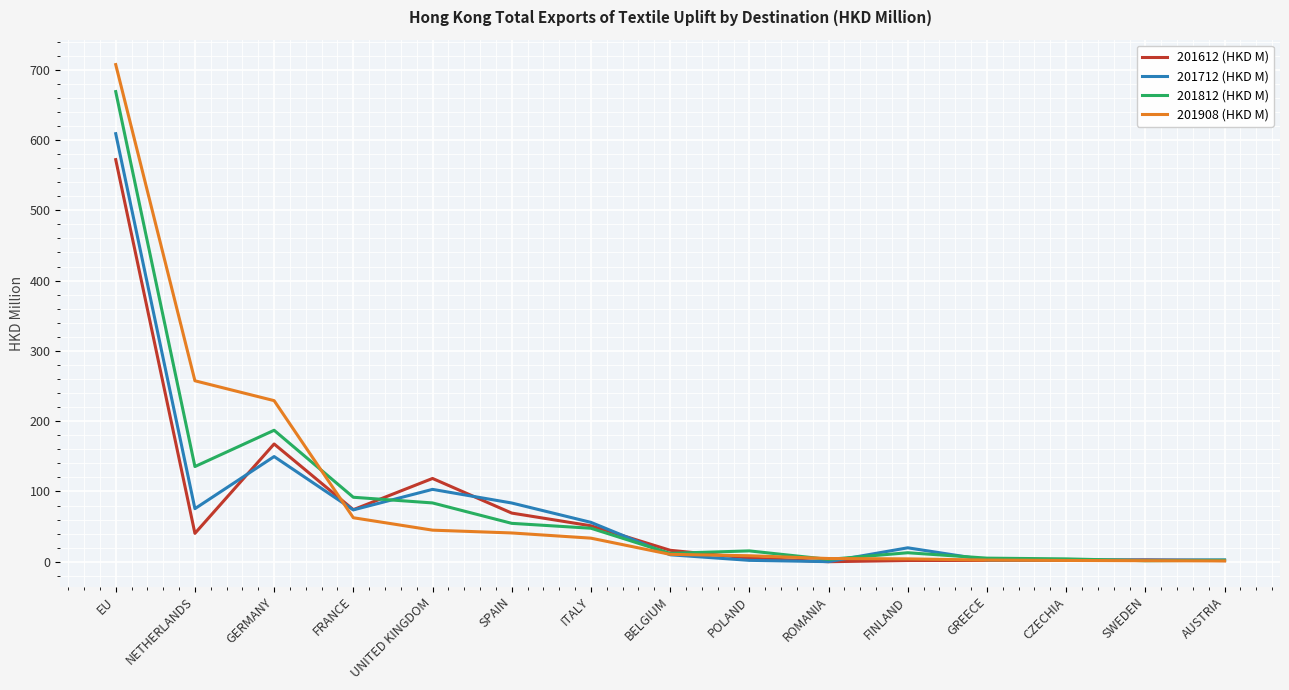

At which category is the sum across all series the highest?

EU